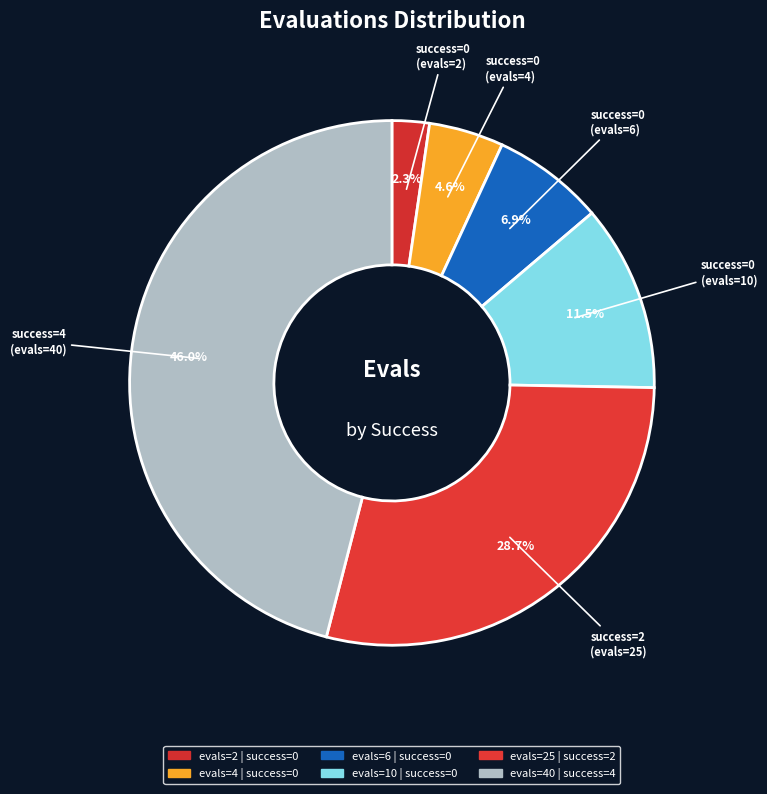

How many segments does this pie chart have?

6